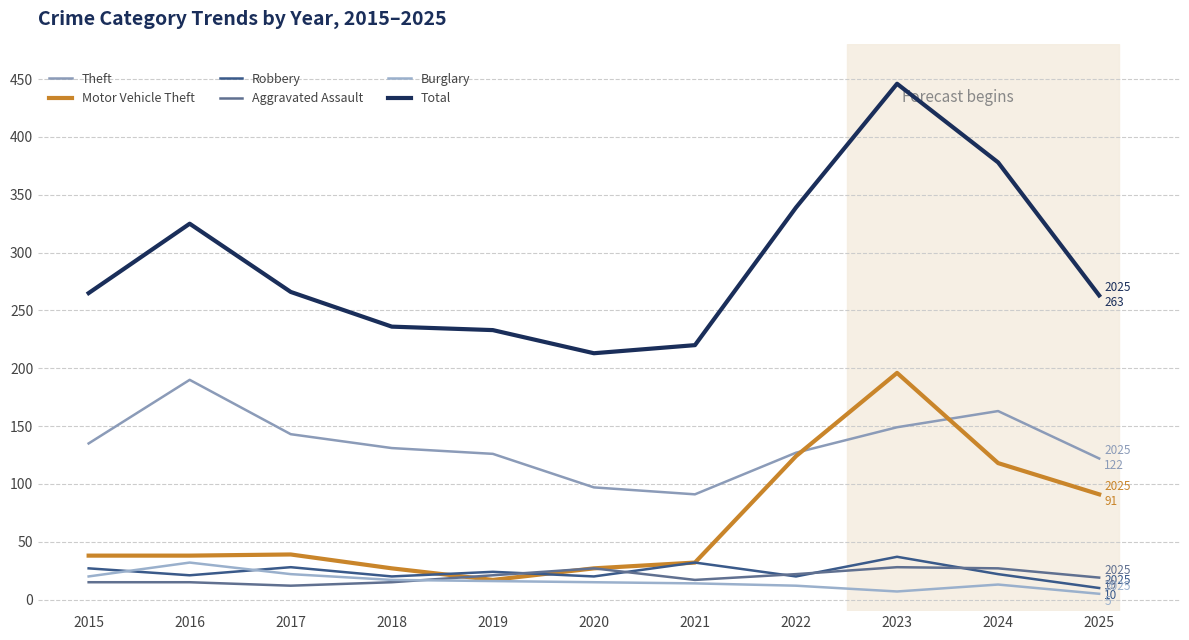

True or false: Total and Burglary intersect in this chart.

False